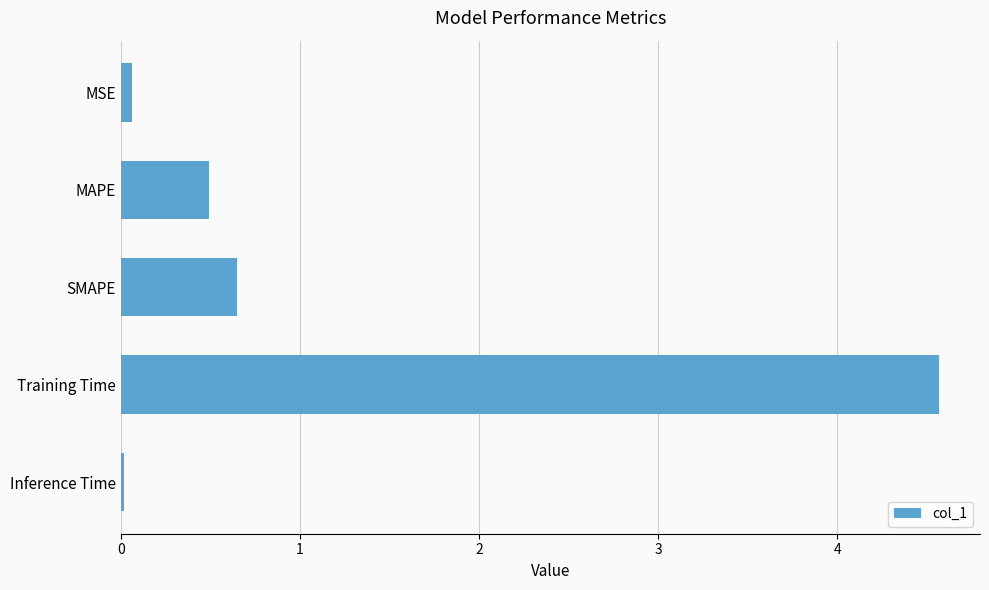

At which label is the value closest to 2?

SMAPE